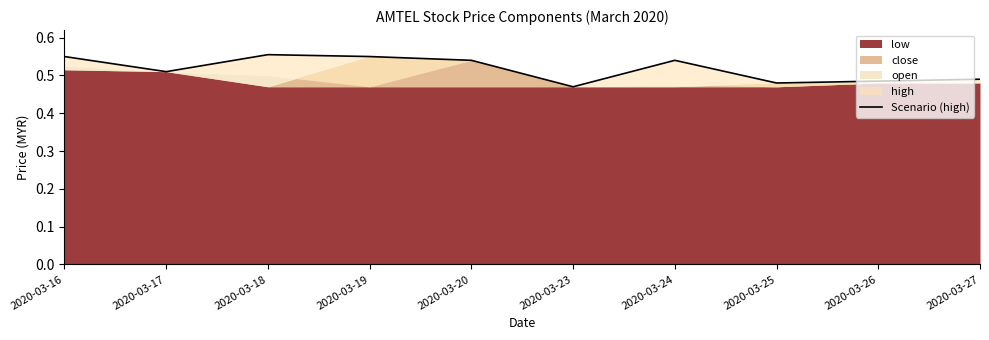

Reading right to left, what are all the values shown in this chart?

0.5	0.5	0.5	0.5	0.5	0.5	0.6	0.6	0.5	0.6